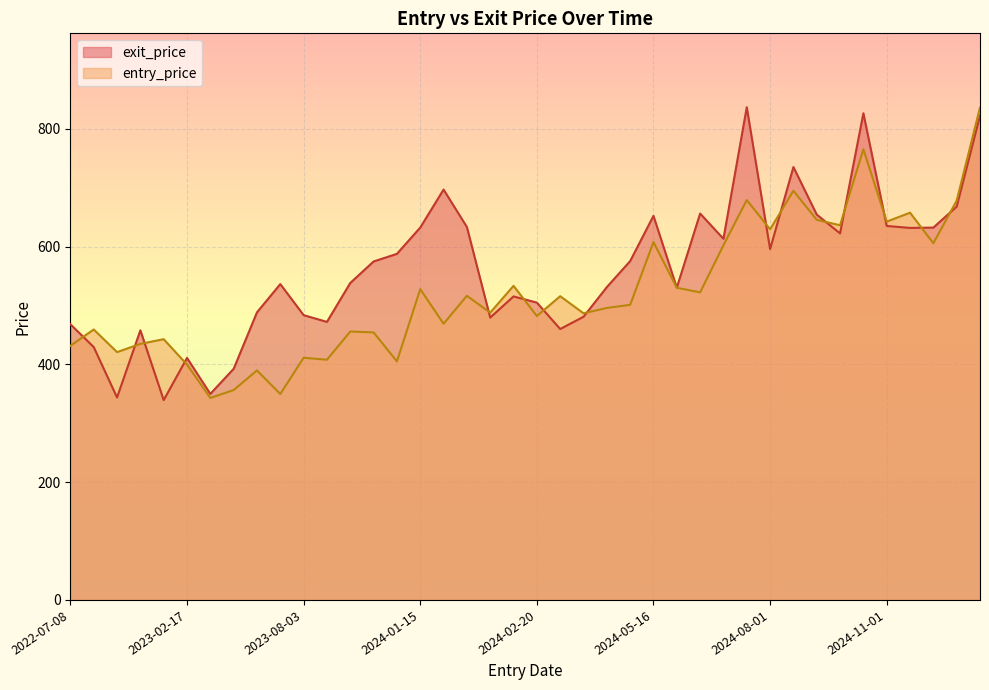

What is the minimum value for exit_price?

339.4